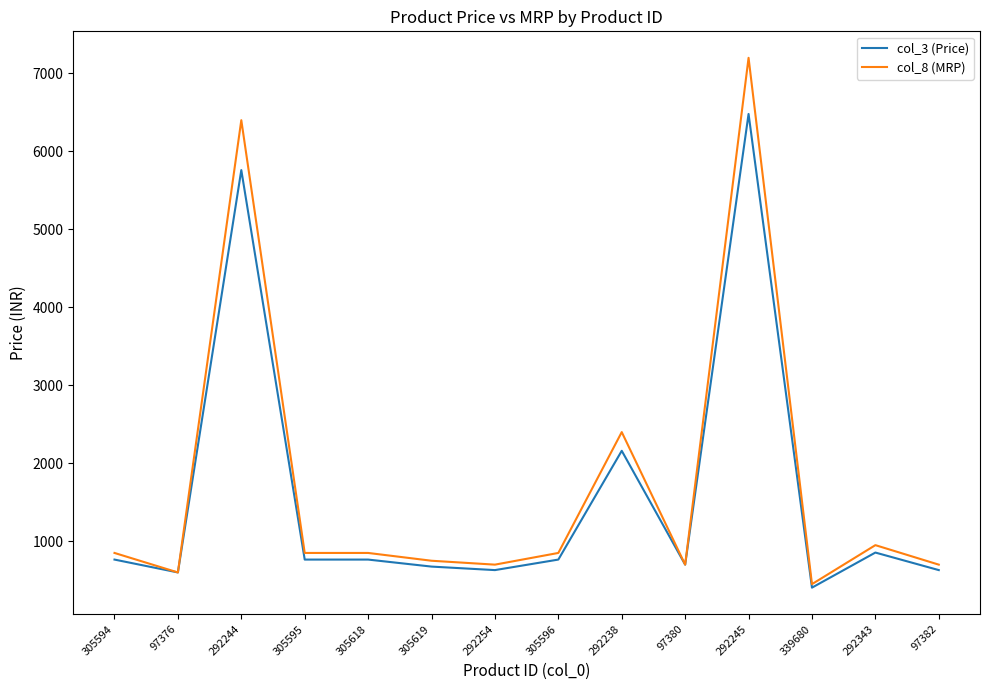

What position from the right is 292238?

6